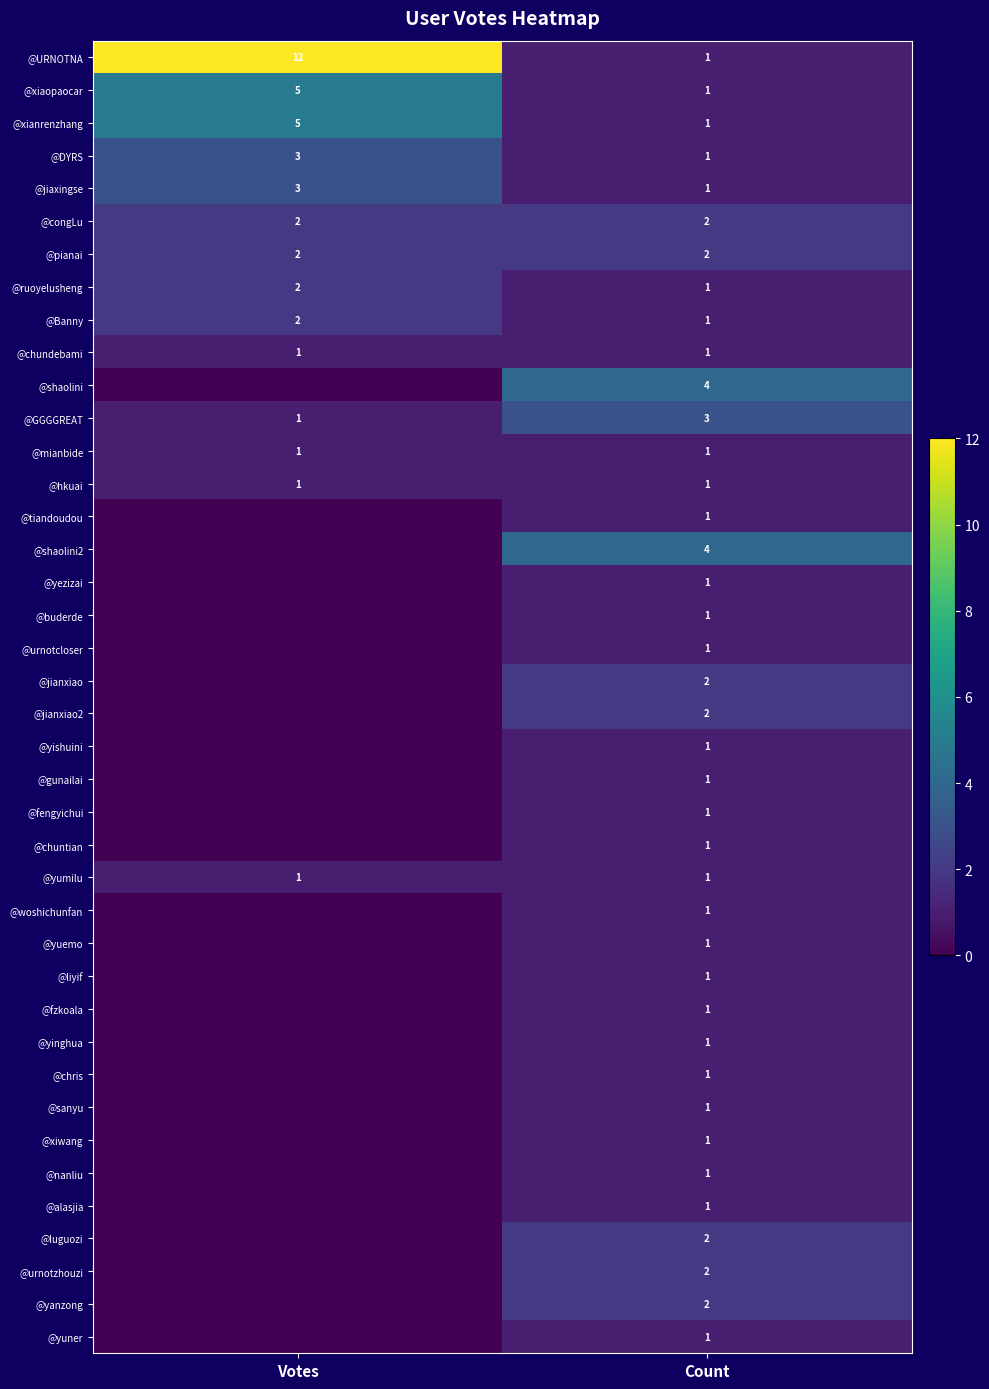

What is the spread (max minus min) of values at Count?

3